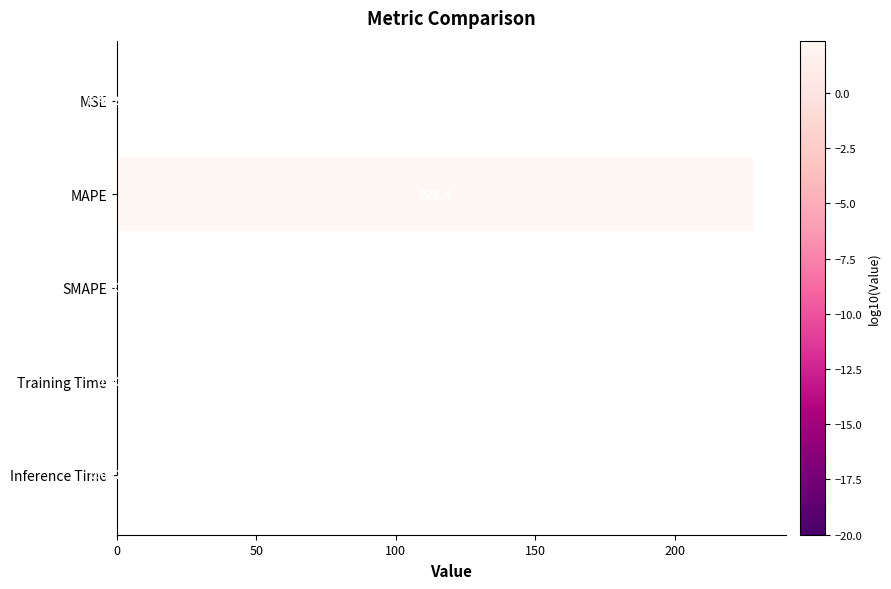

Which has a higher value, SMAPE or MAPE?

MAPE